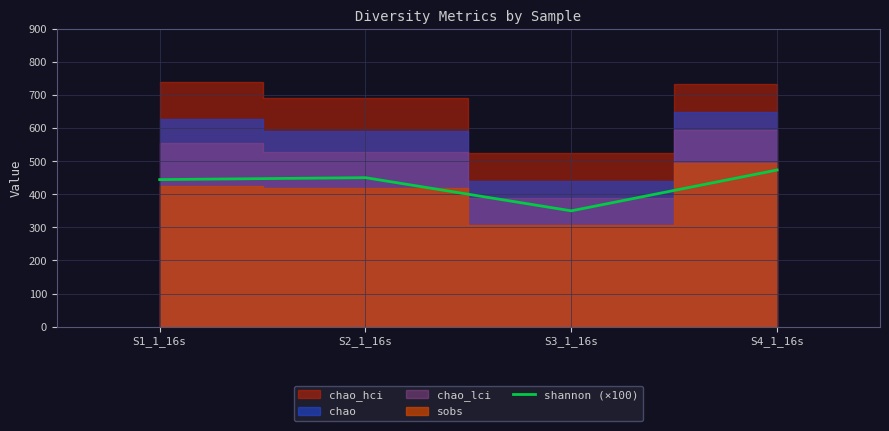

How many interior local valleys does the shannon (×100) series have?

1